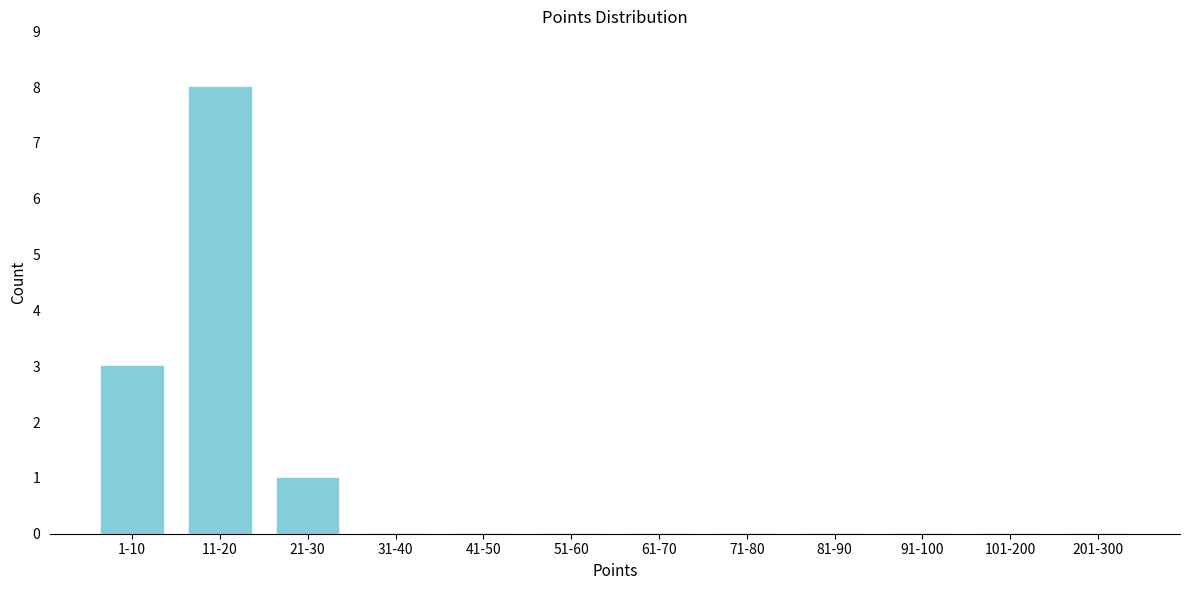

Reading left to right, extract all data points from this chart.

1-10=3	11-20=8	21-30=1	31-40=0	41-50=0	51-60=0	61-70=0	71-80=0	81-90=0	91-100=0	101-200=0	201-300=0